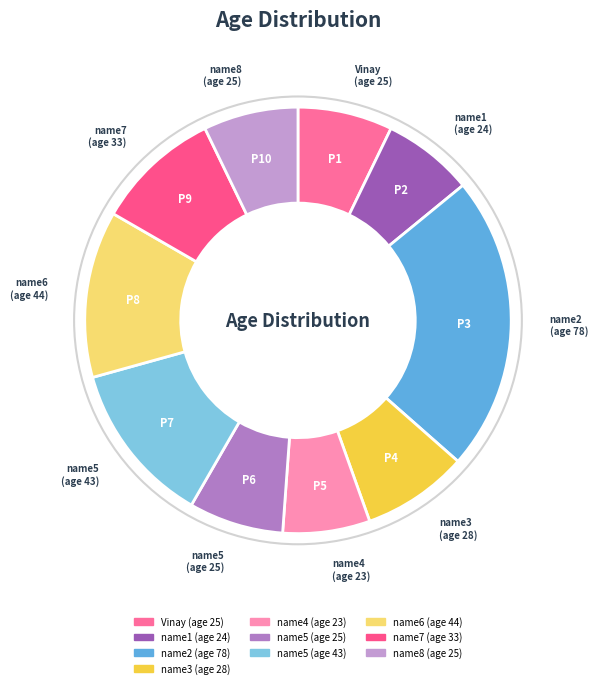

To the nearest percent, what is the difference between the largest and smallest slice percentages?

16%